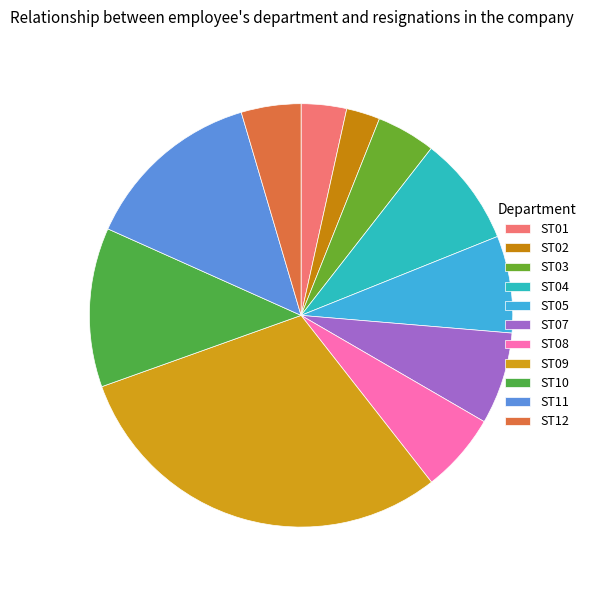

Between ST03 and ST08, which is larger?

ST08